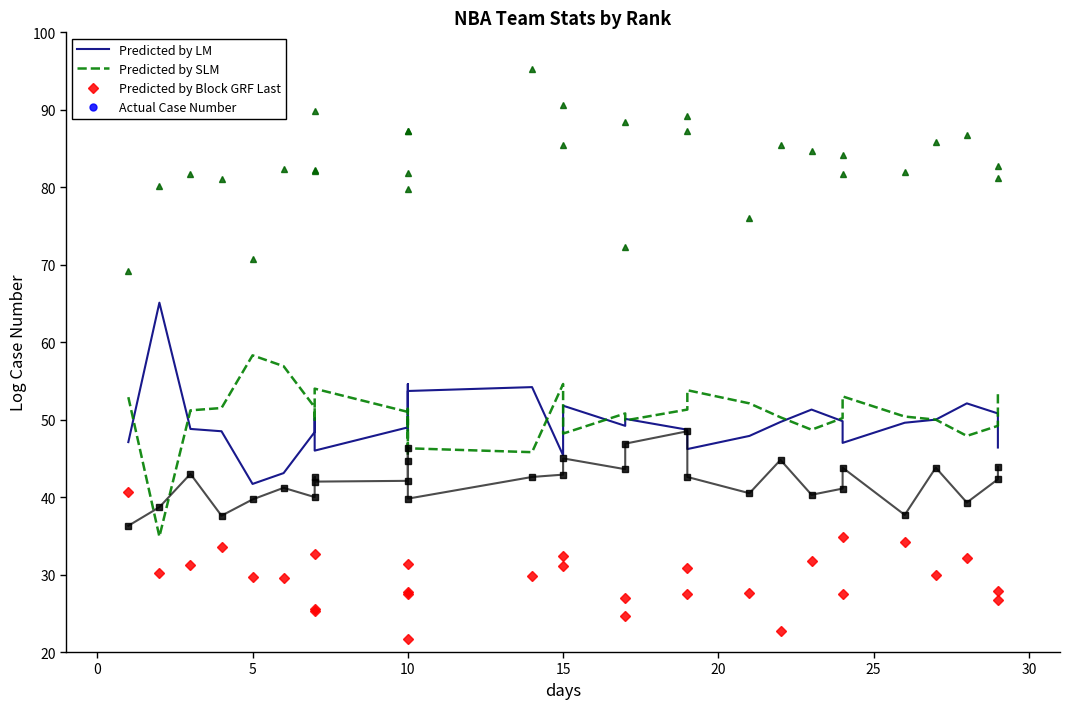

What is the maximum value shown in the chart?

95.3